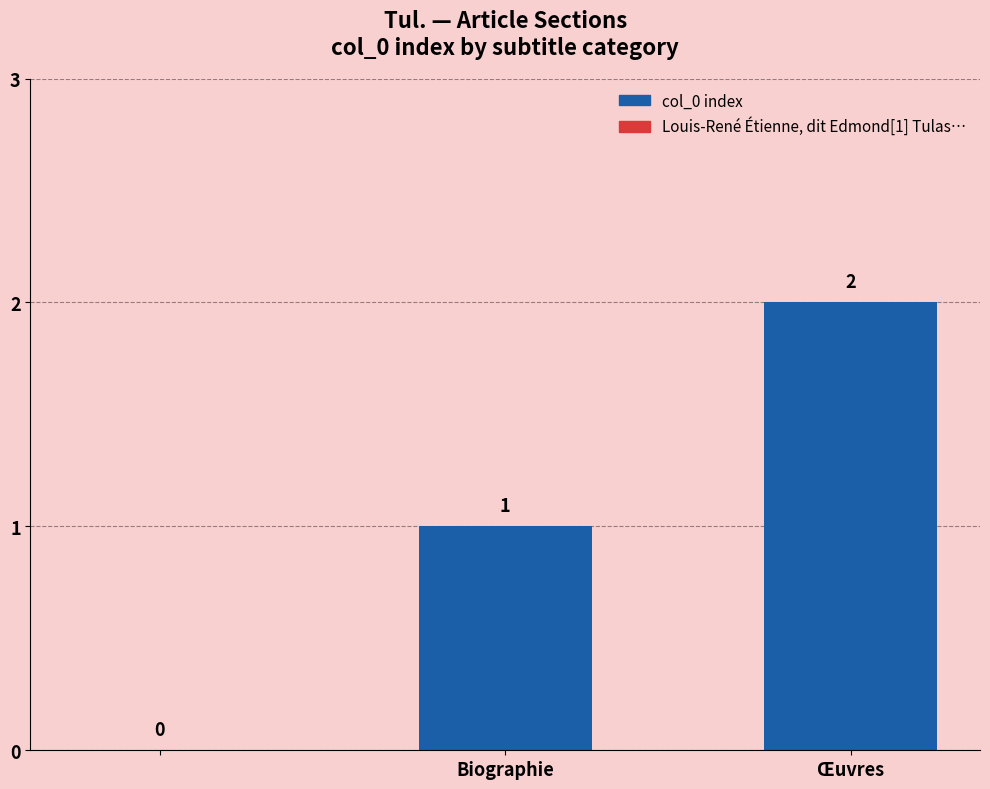

Reading left to right, transcribe all the data shown in this chart.

0	1	2